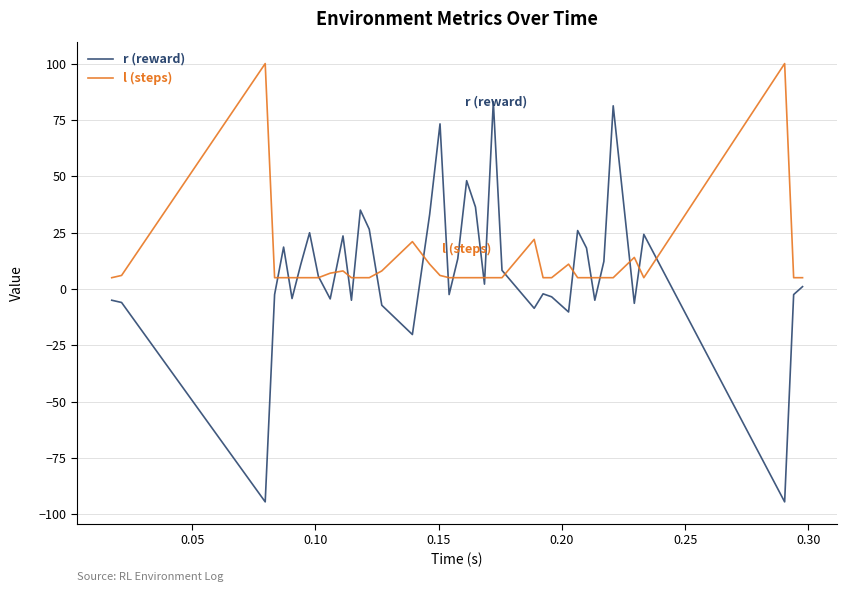

What is the lowest value of the r (reward) series?

-94.5